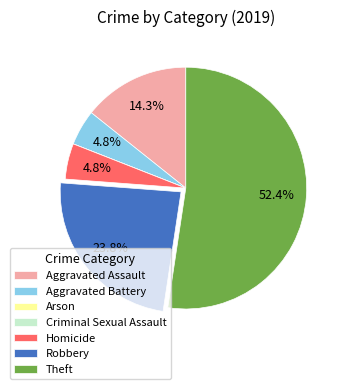

Between Robbery and Theft, which is larger?

Theft